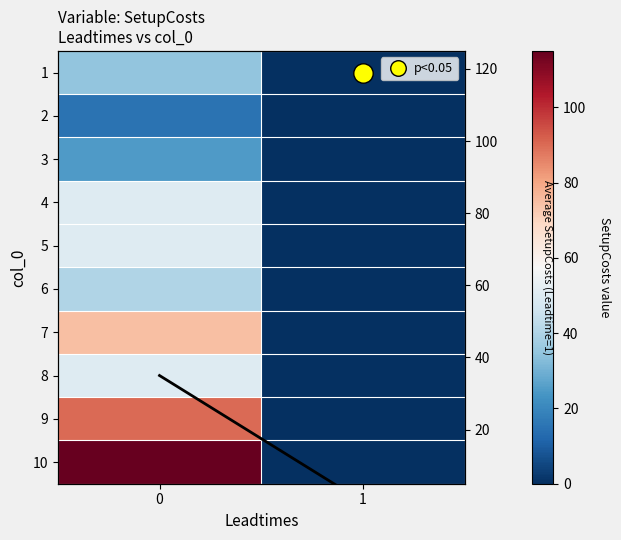

Where is 3 nearest to the value 12?

1